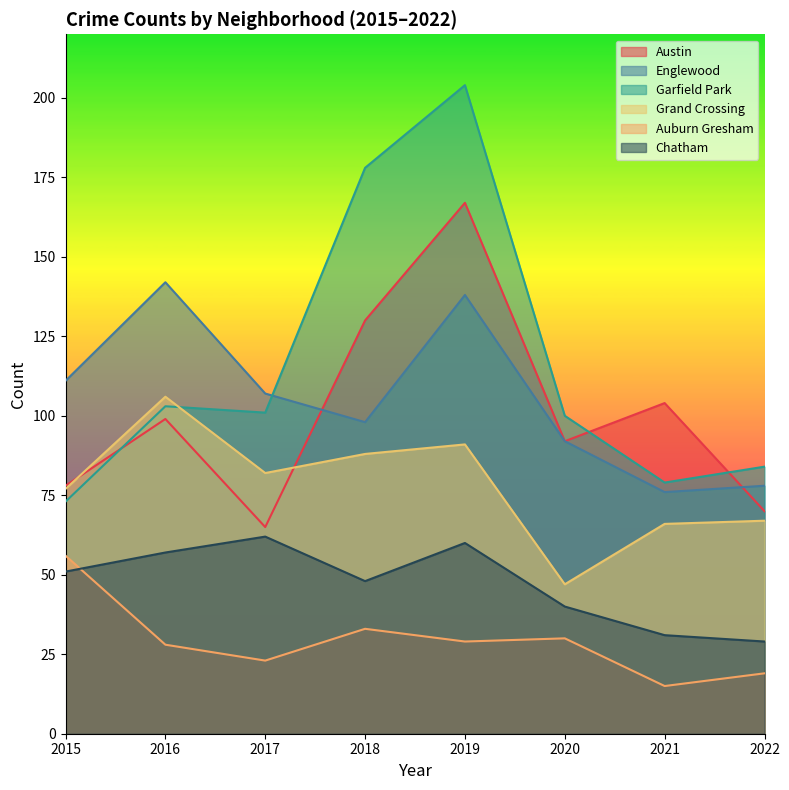

True or false: Grand Crossing has a value of 82 at 2017.

True